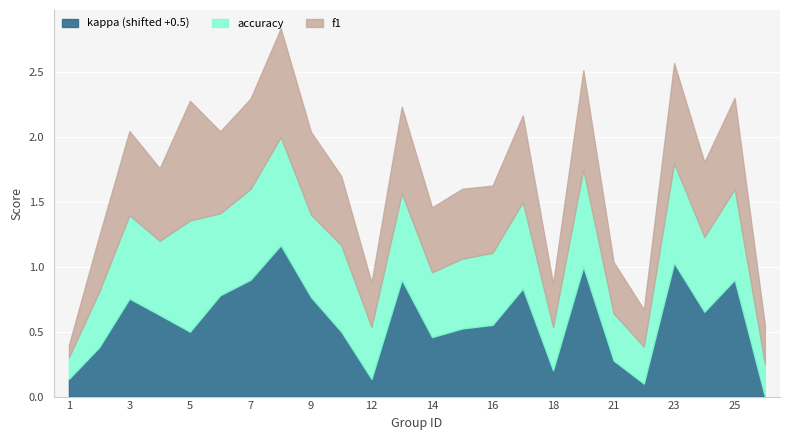

Reading left to right, list all the values displayed in this chart.

f1: 1=0.1	2=0.4	3=0.6	4=0.6	5=0.9	6=0.6	7=0.7	8=0.8	9=0.6	10=0.5	12=0.3	13=0.7	14=0.5	15=0.5	16=0.5	17=0.7	18=0.3	19=0.8	21=0.4	22=0.3	23=0.8	24=0.6	25=0.7	26=0.3
accuracy: 1=0.2	2=0.4	3=0.6	4=0.6	5=0.9	6=0.6	7=0.7	8=0.8	9=0.6	10=0.7	12=0.4	13=0.7	14=0.5	15=0.5	16=0.6	17=0.7	18=0.3	19=0.8	21=0.4	22=0.3	23=0.8	24=0.6	25=0.7	26=0.2
kappa: 1=-0.4	2=-0.1	3=0.3	4=0.1	5=0.0	6=0.3	7=0.4	8=0.7	9=0.3	10=0.0	12=-0.4	13=0.4	14=-0.0	15=0.0	16=0.1	17=0.3	18=-0.3	19=0.5	21=-0.2	22=-0.4	23=0.5	24=0.2	25=0.4	26=-0.5